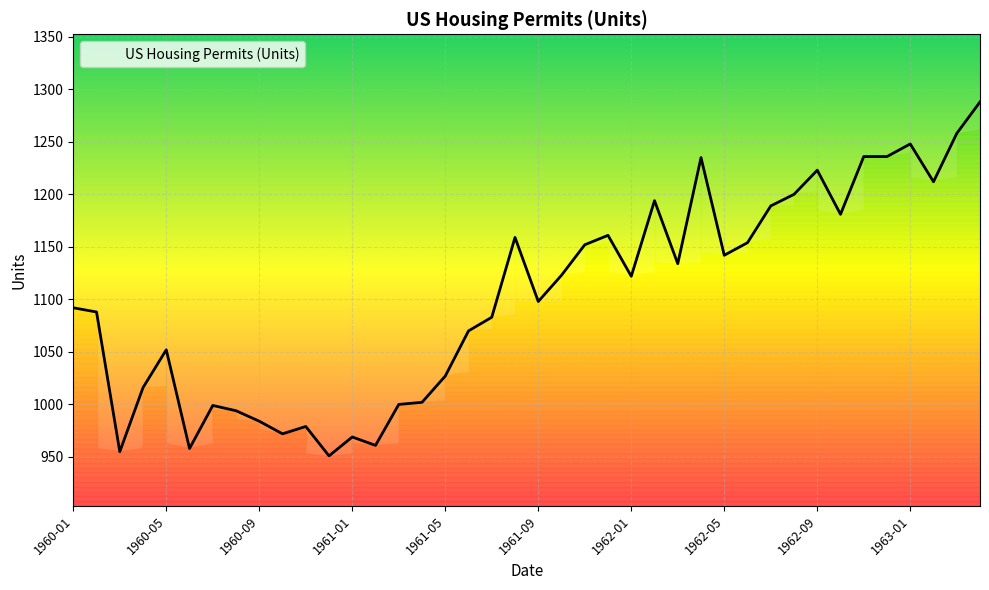

What is the sum of all values?

44097